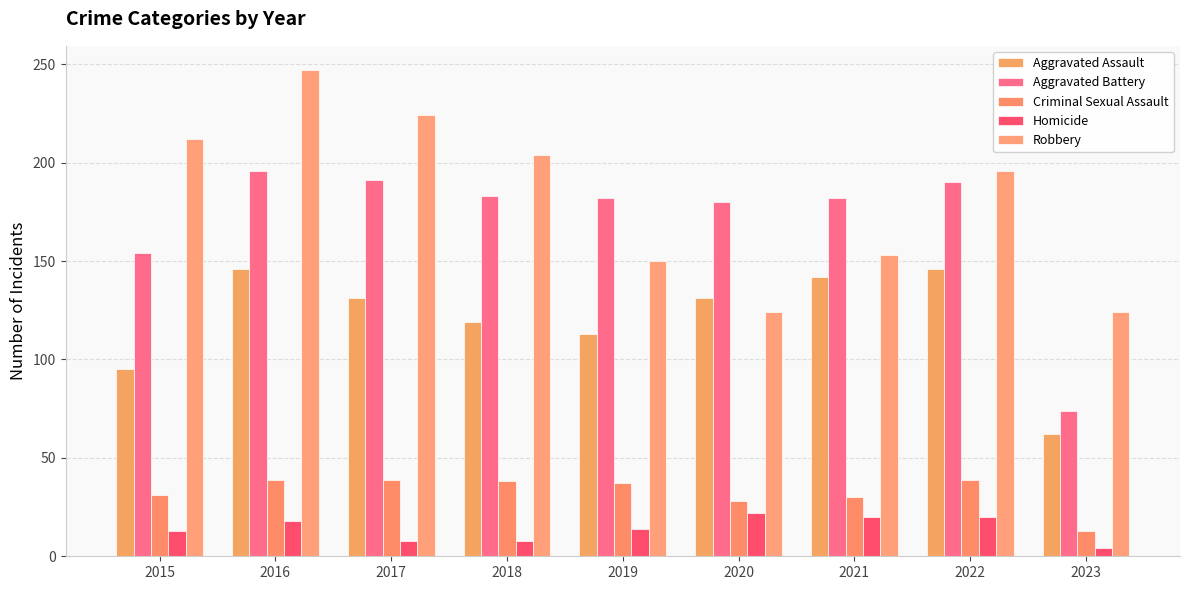

Rank the series at 2023 from lowest to highest value.

Homicide, Criminal Sexual Assault, Aggravated Assault, Aggravated Battery, Robbery